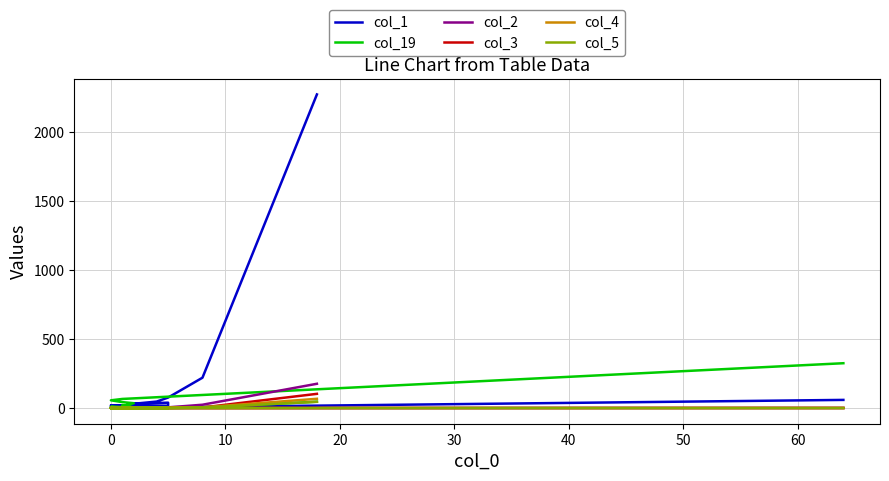

Does the chart have visible grid lines?

Yes